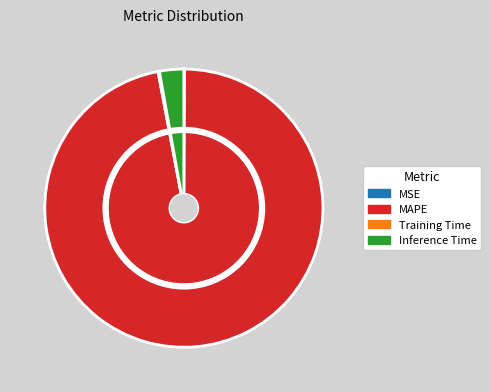

How much of the chart is everything except Inference Time?

97.2%